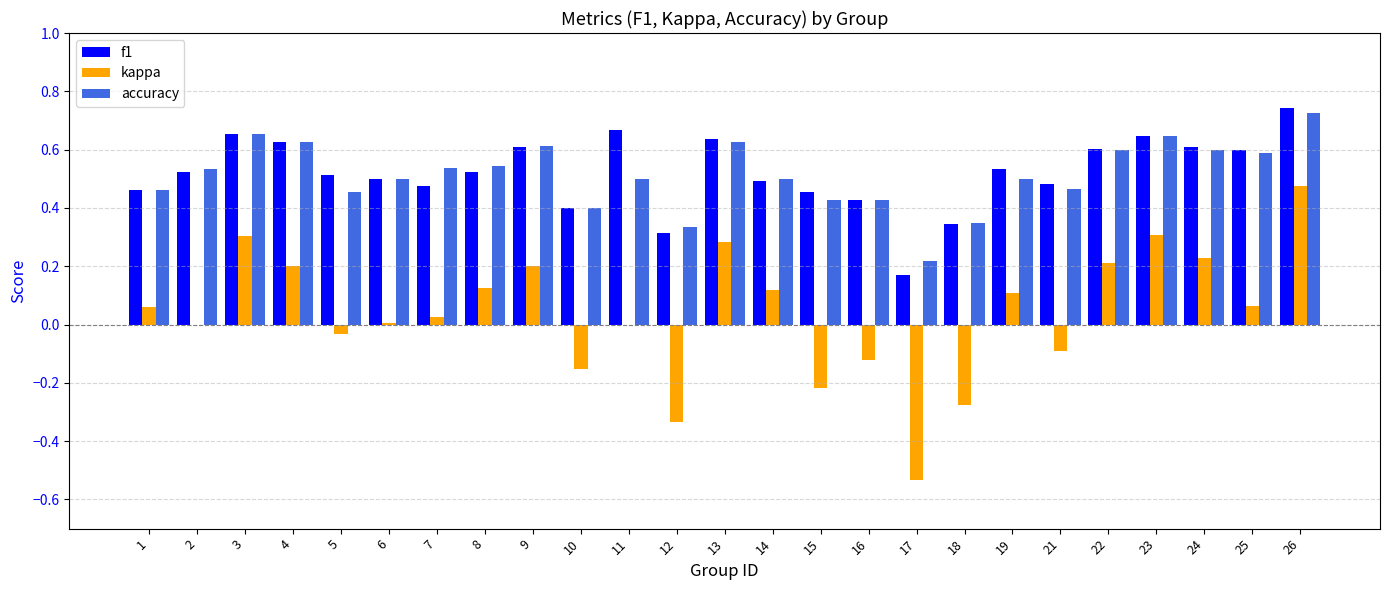

Is it true that f1 equals 0.8 at 8?

False